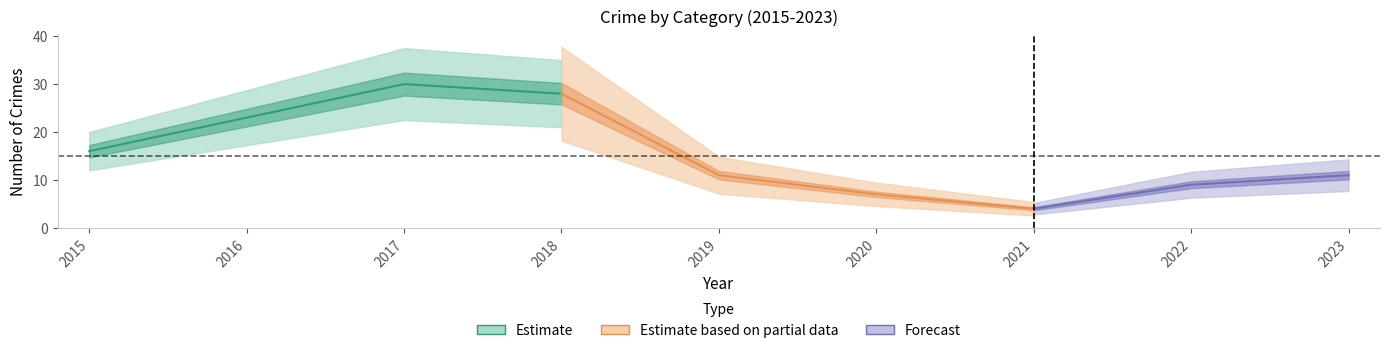

The value of Total at 2016 is 6. True or false?

False